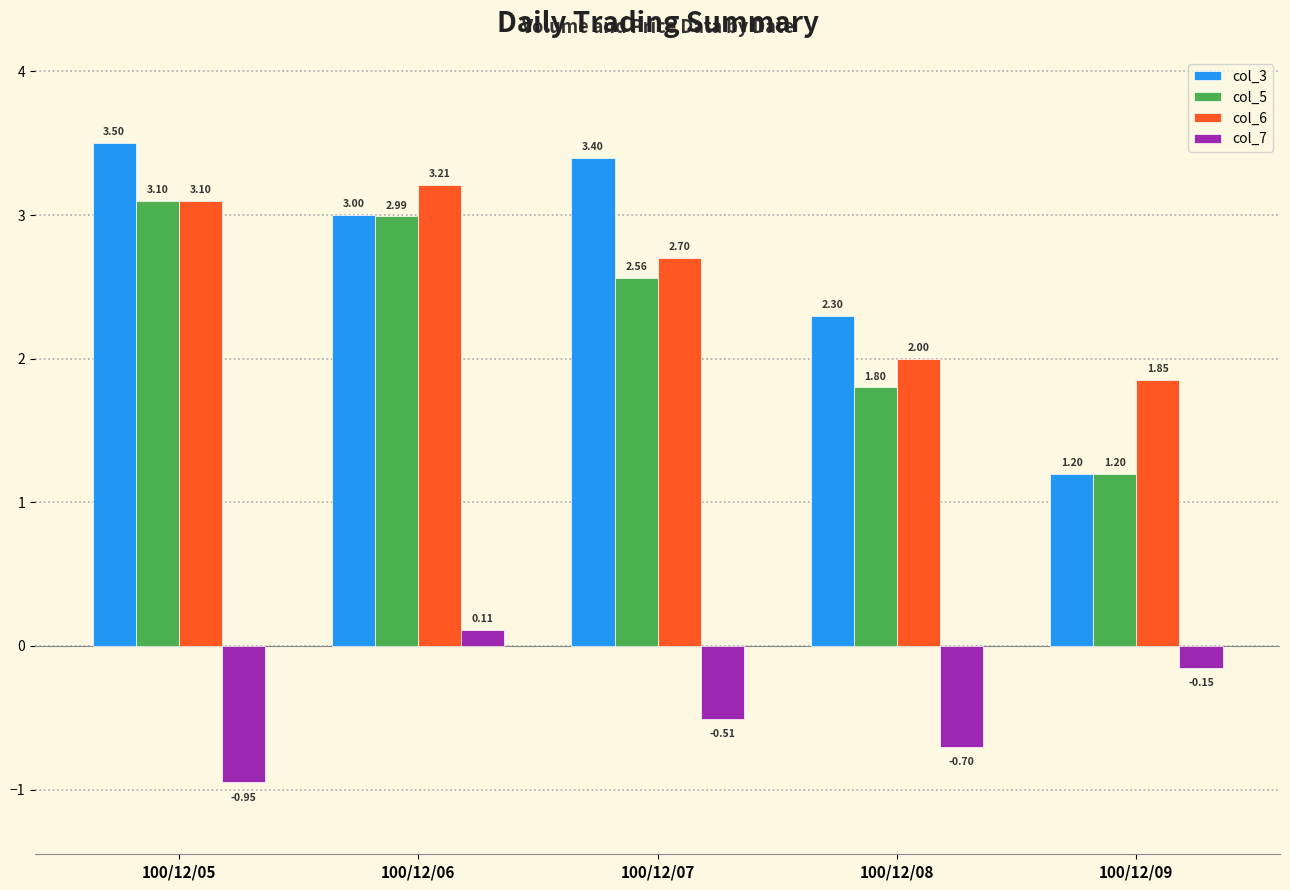

Rank the series by their maximum value, from lowest to highest.

col_7, col_5, col_6, col_3